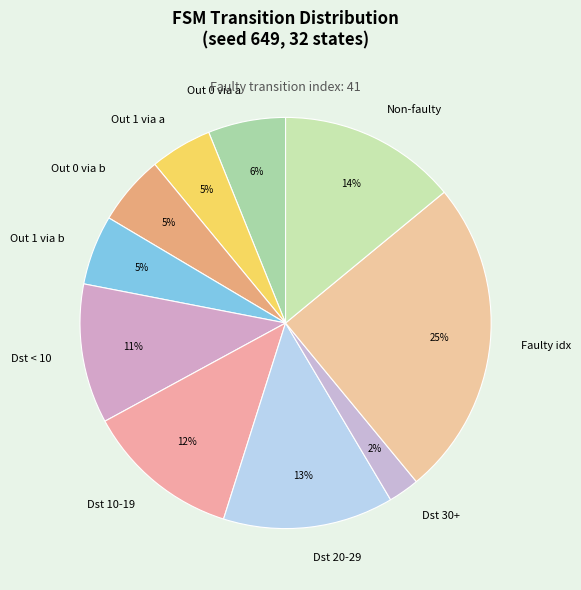

To the nearest percent, what portion does Dst < 10 represent?

11%